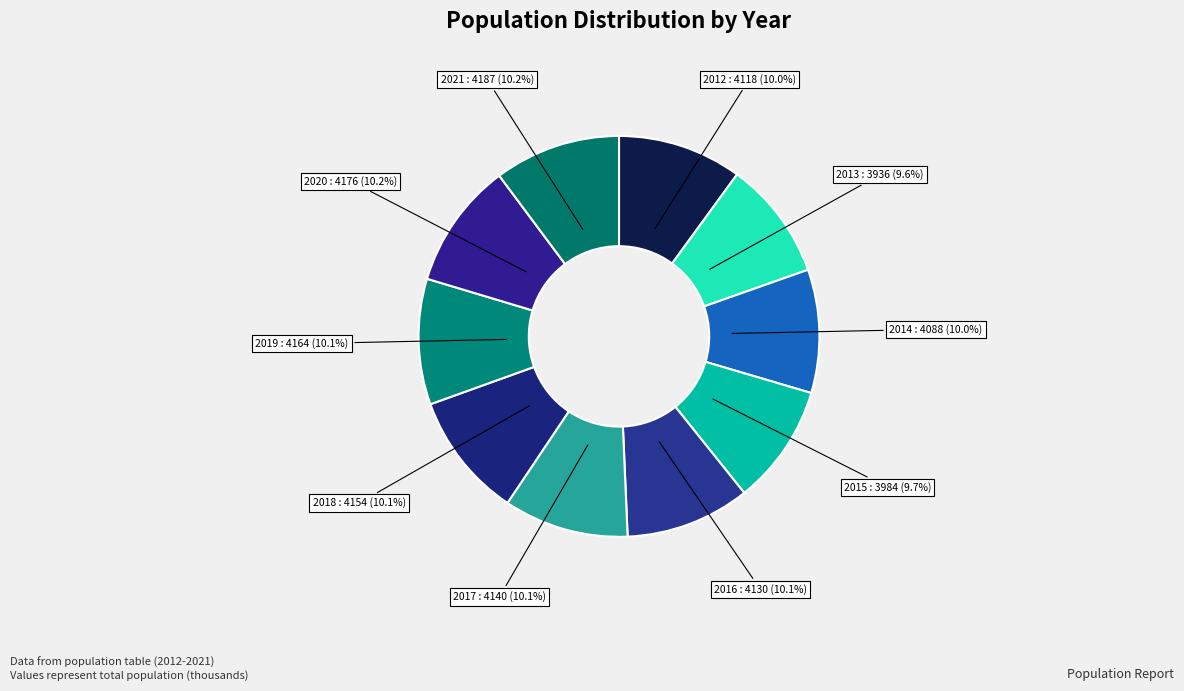

How many slices are in this pie chart?

10